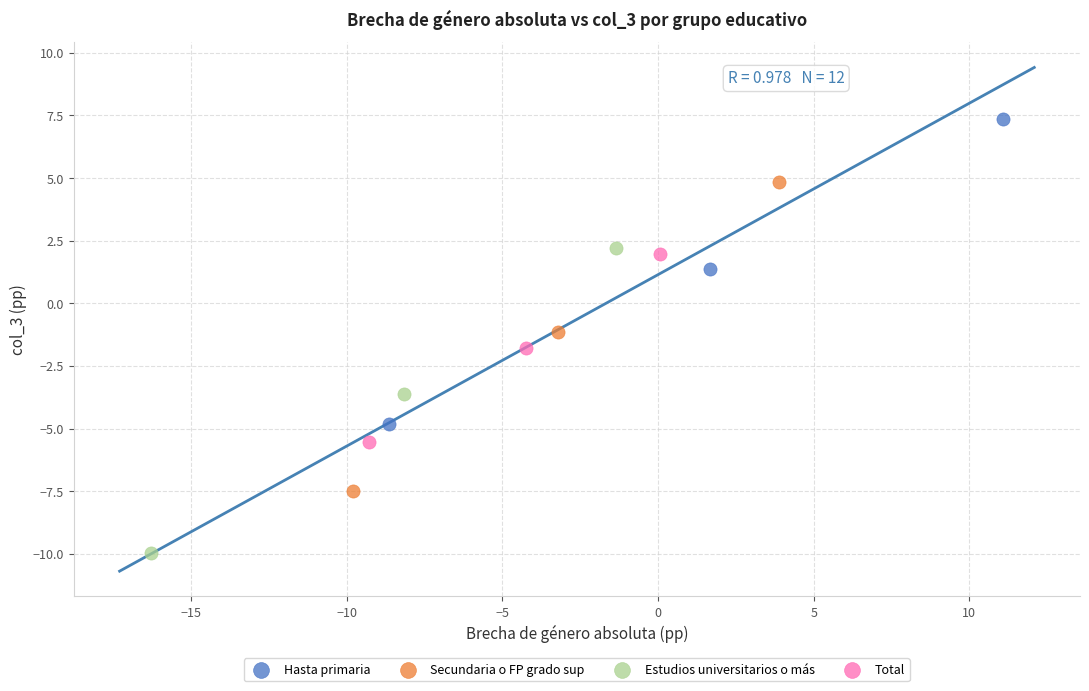

Which series reaches the maximum Y coordinate?

Hasta primaria